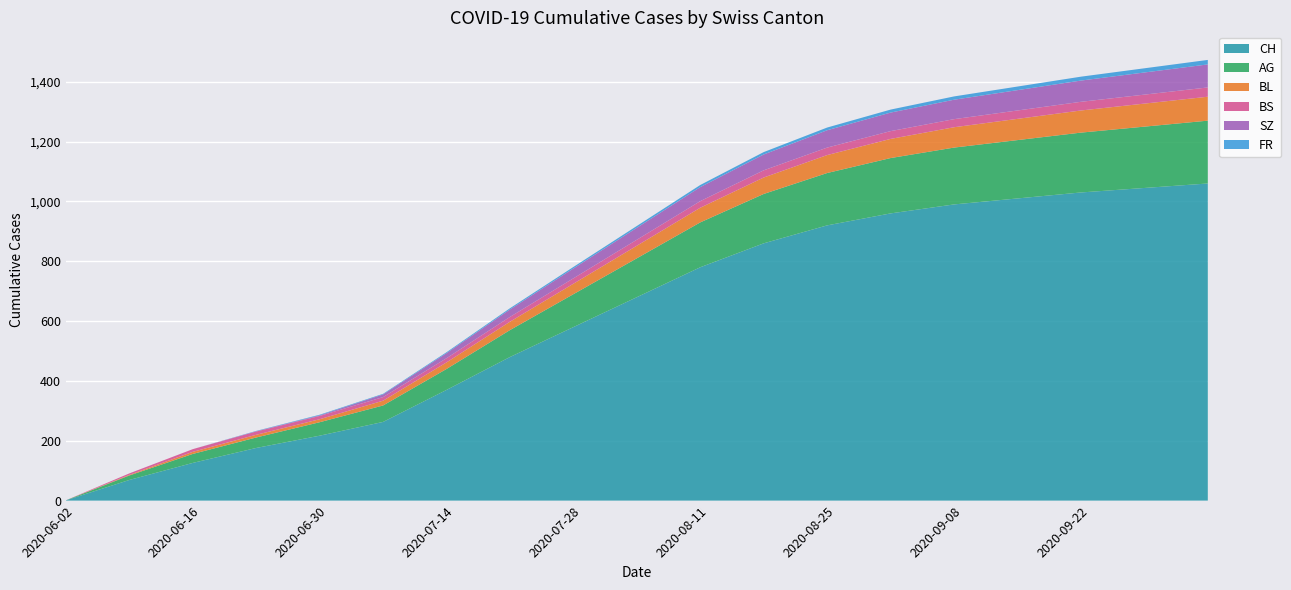

Reading left to right, transcribe all the data shown in this chart.

CH: 1	69	126	176	217	263	370	480	580	680	780	860	920	960	990	1010	1030	1045	1060
AG: 0	15	30	35	45	55	70	90	110	130	150	165	175	185	190	195	200	205	210
BL: 0	2	7	9	10	16	22	28	35	42	49	55	60	64	68	71	74	77	80
BS: 0	5	9	11	11	12	14	16	18	20	22	24	25	26	27	28	29	30	31
SZ: 0	0	0	1	2	9	17	25	33	40	47	53	58	62	65	68	71	74	77
FR: 0	0	0	1	2	2	3	4	5	6	7	8	9	10	11	12	13	14	15